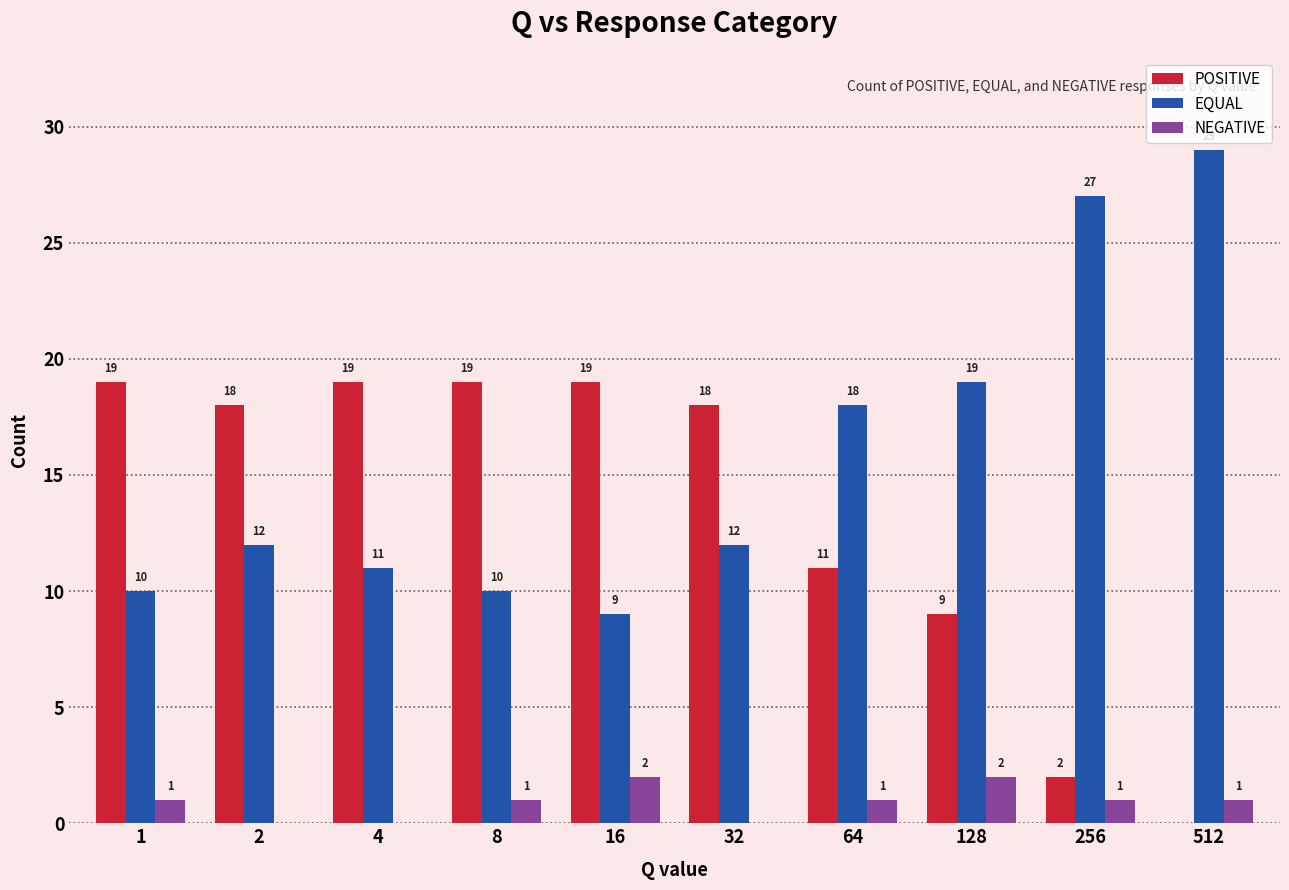

Are the bars horizontal?

No